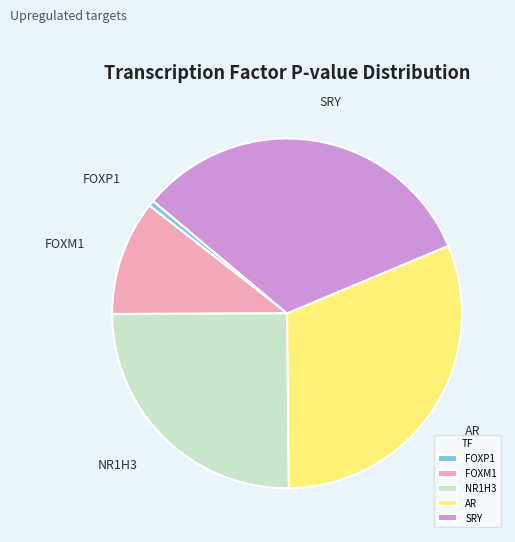

True or false: AR accounts for 31% of the total.

True